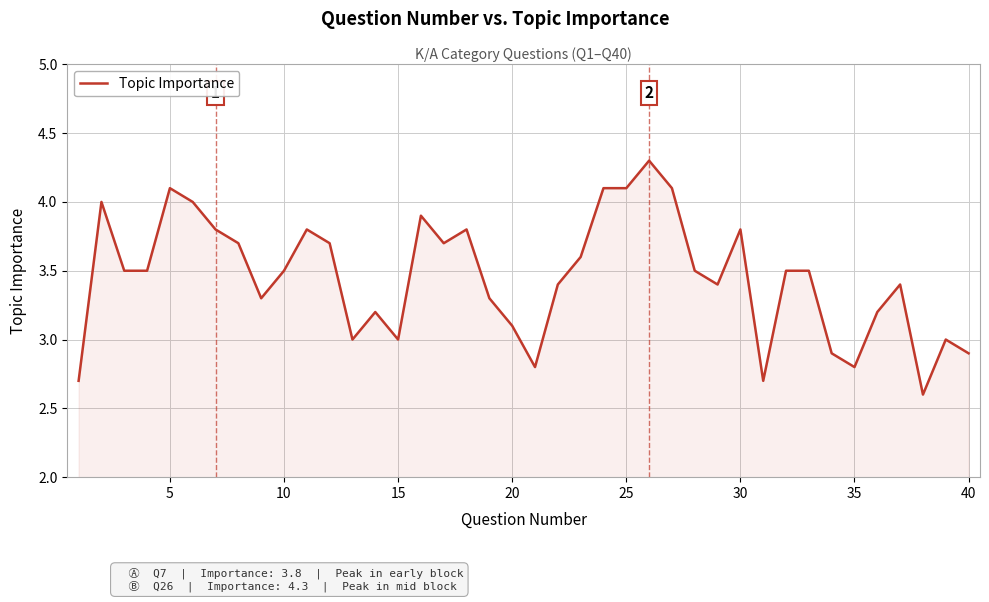

Reading left to right, list all the values displayed in this chart.

2.7	4.0	3.5	3.5	4.1	4.0	3.8	3.7	3.3	3.5	3.8	3.7	3.0	3.2	3.0	3.9	3.7	3.8	3.3	3.1	2.8	3.4	3.6	4.1	4.1	4.3	4.1	3.5	3.4	3.8	2.7	3.5	3.5	2.9	2.8	3.2	3.4	2.6	3.0	2.9